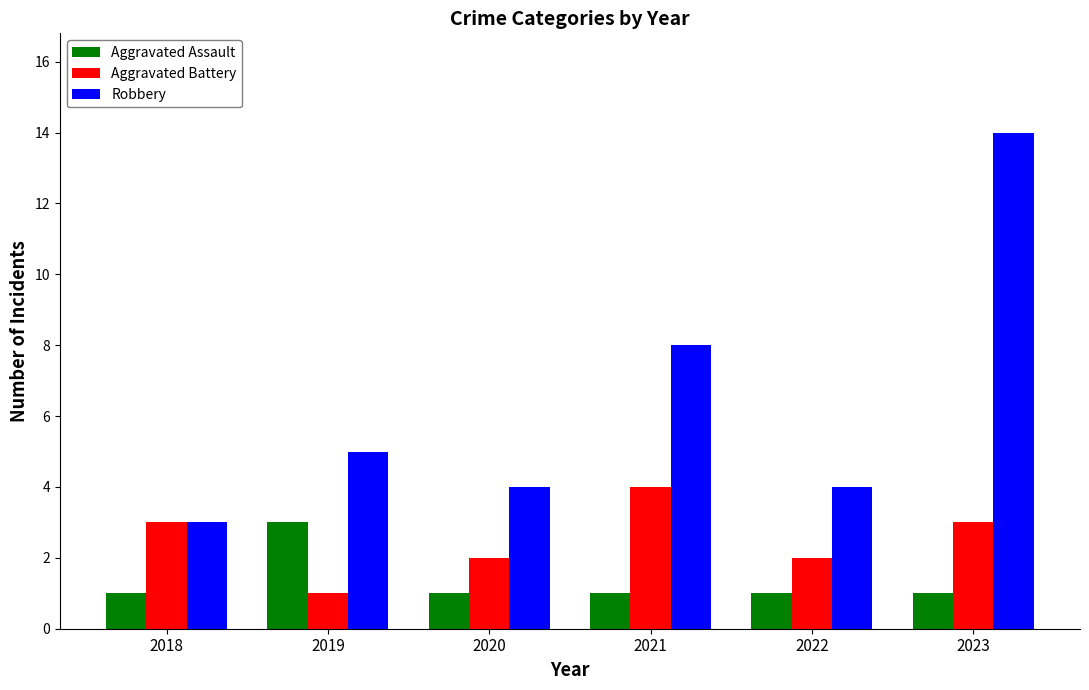

What is the difference between the second highest and minimum values in the Robbery series?

5